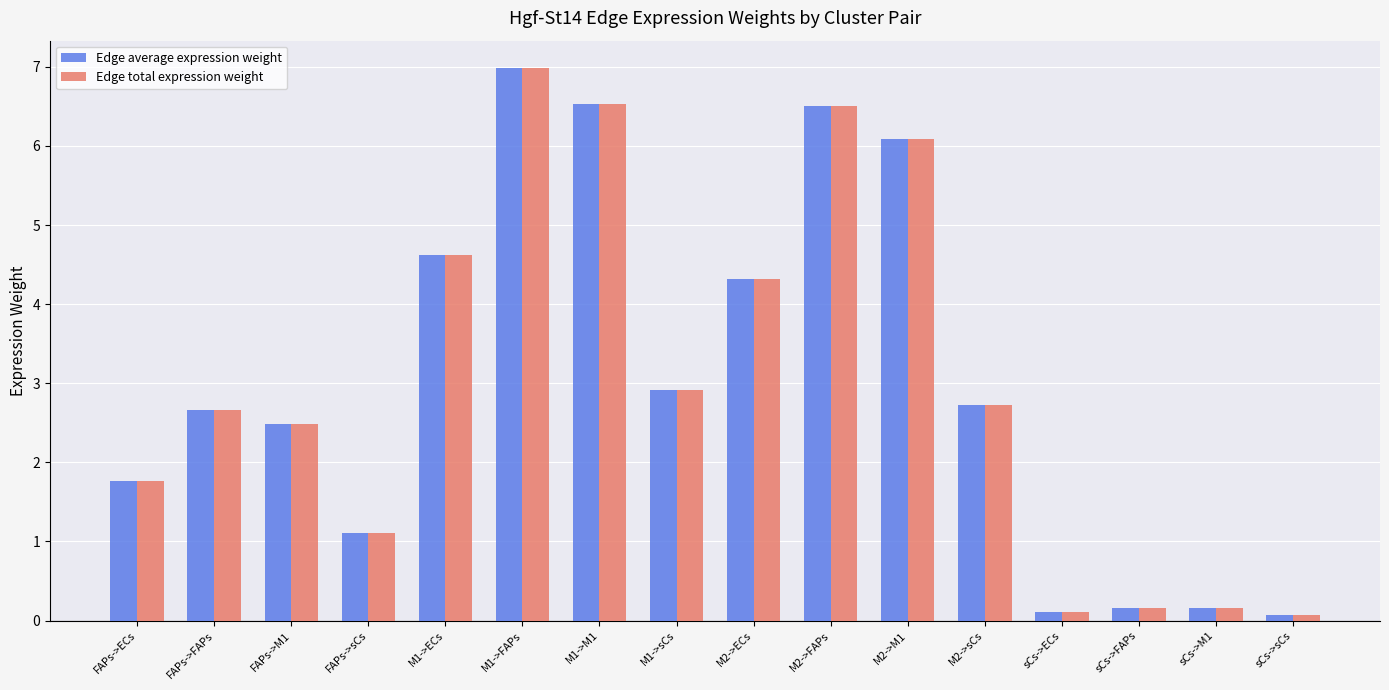

Is the value of Edge average expression weight at M1->M1 greater than the value of Edge total expression weight at sCs->M1?

Yes